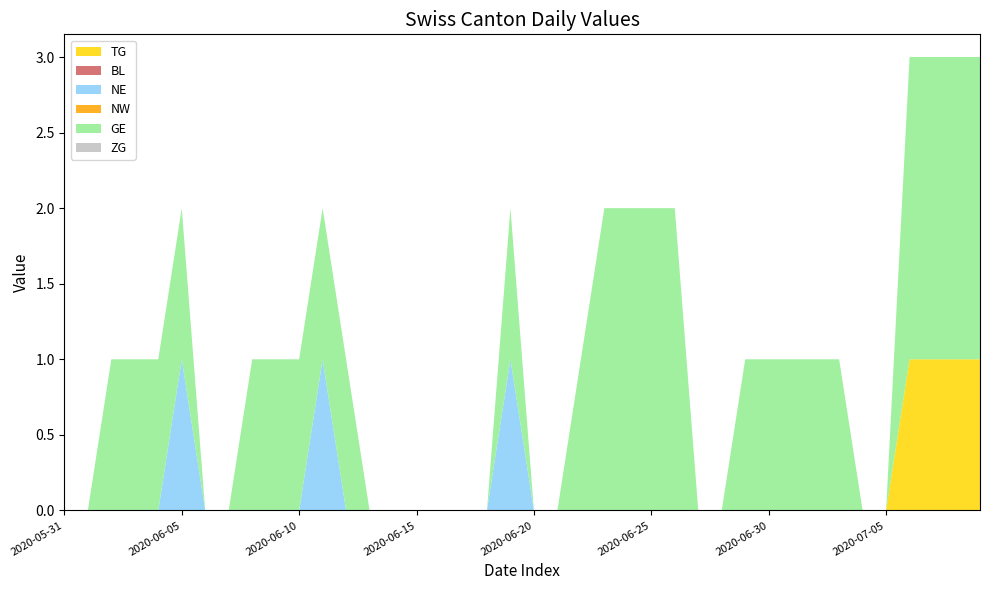

Reading left to right, transcribe all the data shown in this chart.

TG: 0	0	0	0	0	0	0	0	0	0	0	0	0	0	0	0	0	0	0	0	0	0	0	0	0	0	0	0	0	0	0	0	0	0	0	0	1	1	1	1
BL: 0	0	0	0	0	0	0	0	0	0	0	0	0	0	0	0	0	0	0	0	0	0	0	0	0	0	0	0	0	0	0	0	0	0	0	0	0	0	0	0
NE: 0	0	0	0	0	1	0	0	0	0	0	1	0	0	0	0	0	0	0	1	0	0	0	0	0	0	0	0	0	0	0	0	0	0	0	0	0	0	0	0
NW: 0	0	0	0	0	0	0	0	0	0	0	0	0	0	0	0	0	0	0	0	0	0	0	0	0	0	0	0	0	0	0	0	0	0	0	0	0	0	0	0
GE: 0	0	1	1	1	1	0	0	1	1	1	1	1	0	0	0	0	0	0	1	0	0	1	2	2	2	2	0	0	1	1	1	1	1	0	0	2	2	2	2
ZG: 0	0	0	0	0	0	0	0	0	0	0	0	0	0	0	0	0	0	0	0	0	0	0	0	0	0	0	0	0	0	0	0	0	0	0	0	0	0	0	0